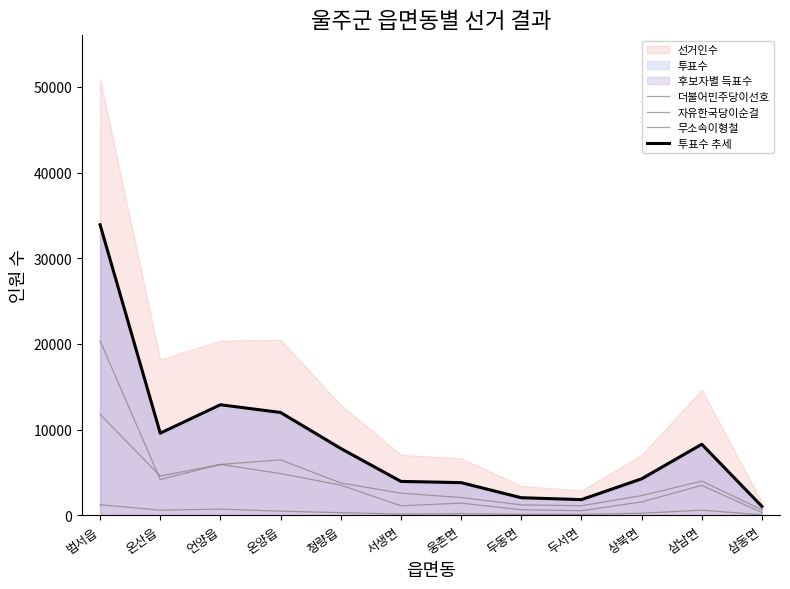

What is the maximum value for 무소속이형철?

1233